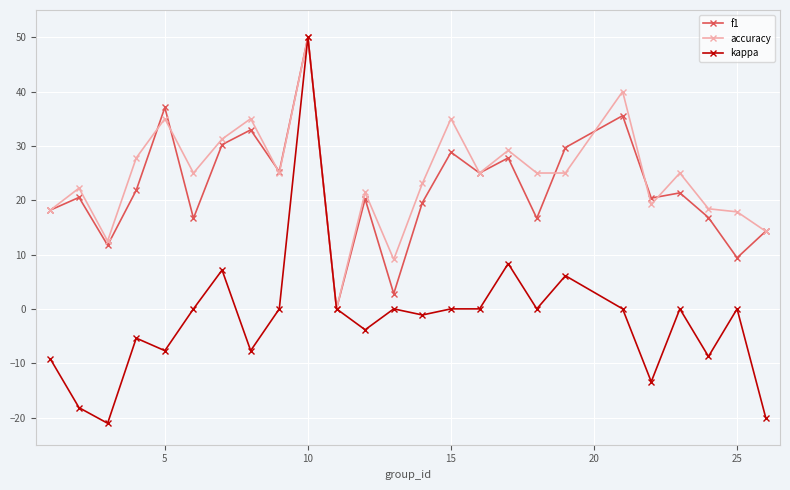

What is the value of the kappa point at the 1st from the left?

-9.2